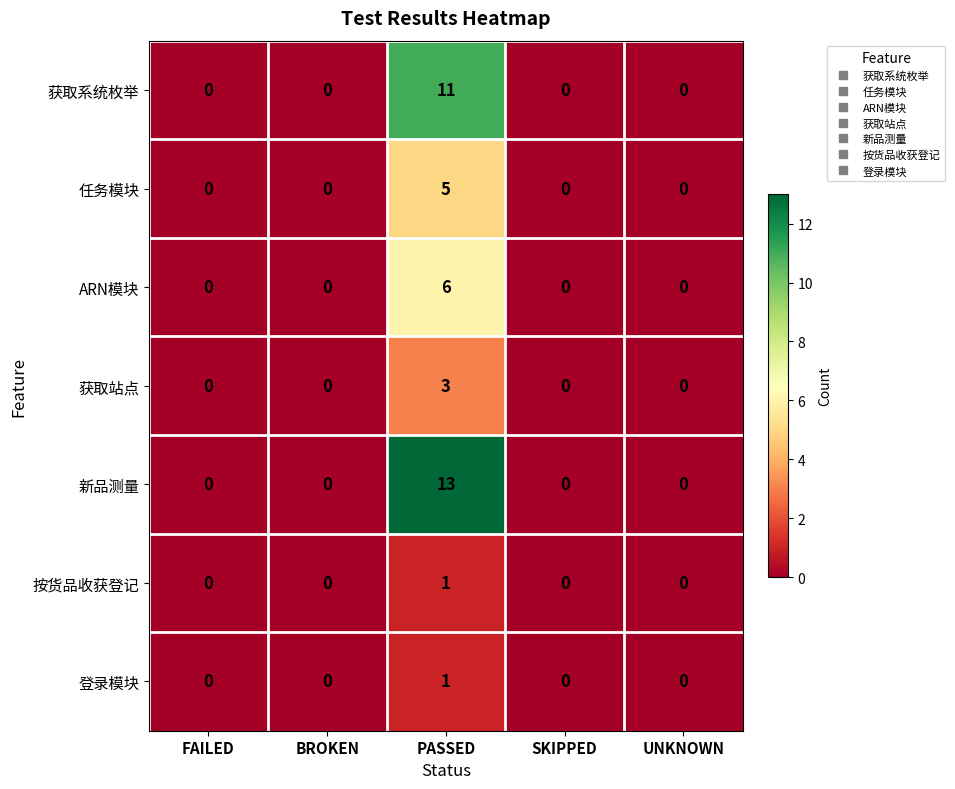

The 获取站点 series shows -2 at FAILED. True or false?

False